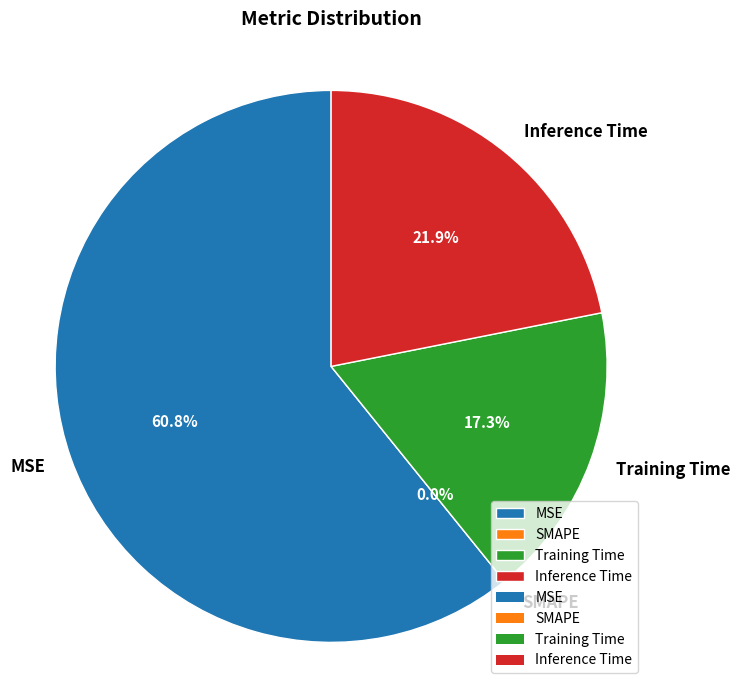

Count the number of slices in the pie.

4